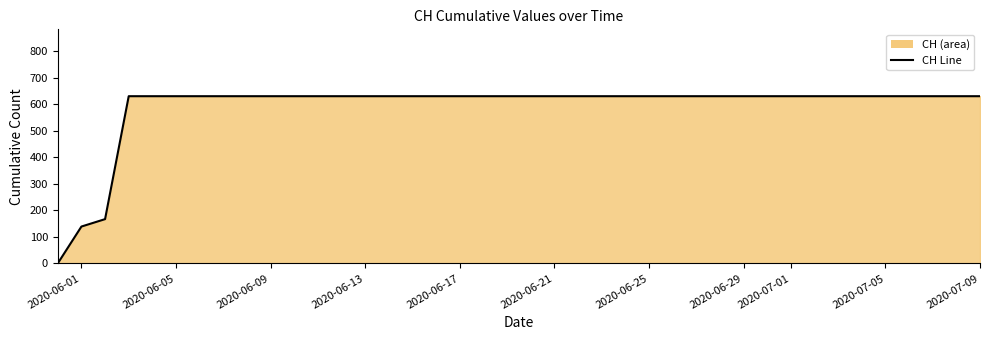

What is the greatest value displayed?

631